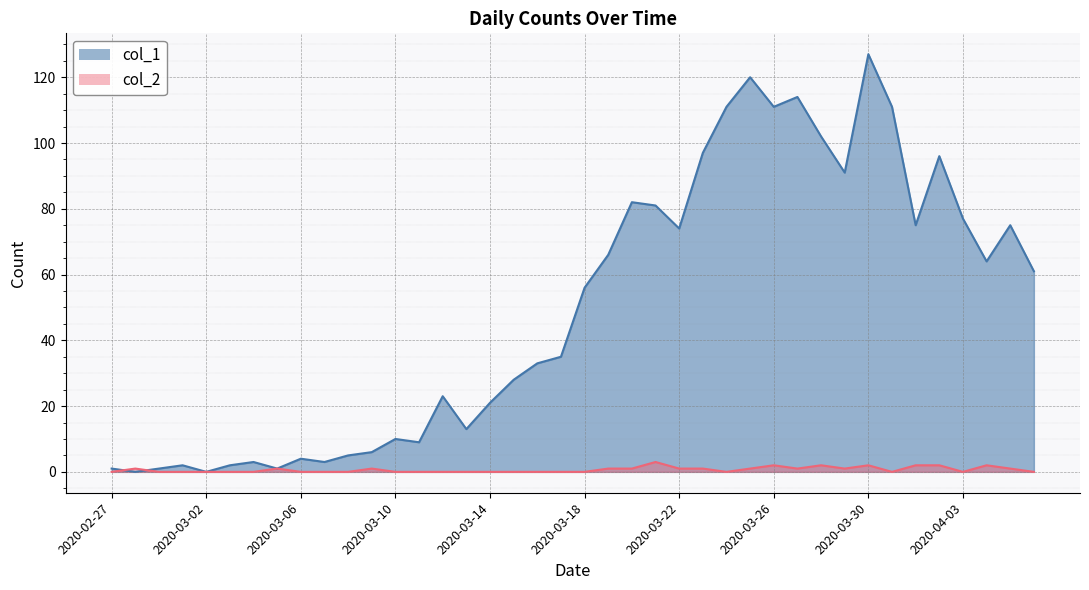

What is the label of the 26th point from the right?

2020-03-12